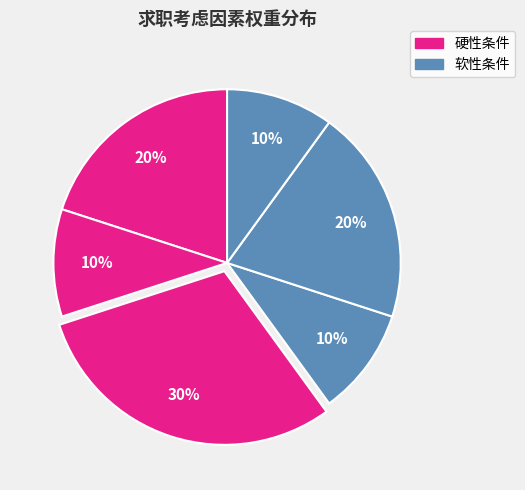

To the nearest percent, what is the average slice percentage?

17%